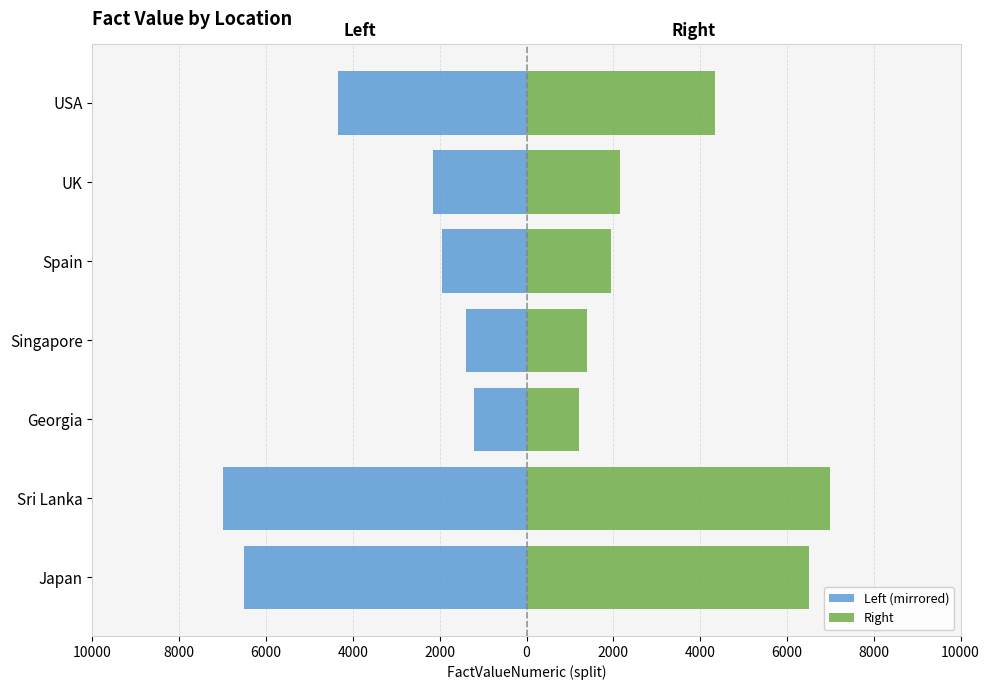

What is the average value of the Left (mirrored) series?

-3507